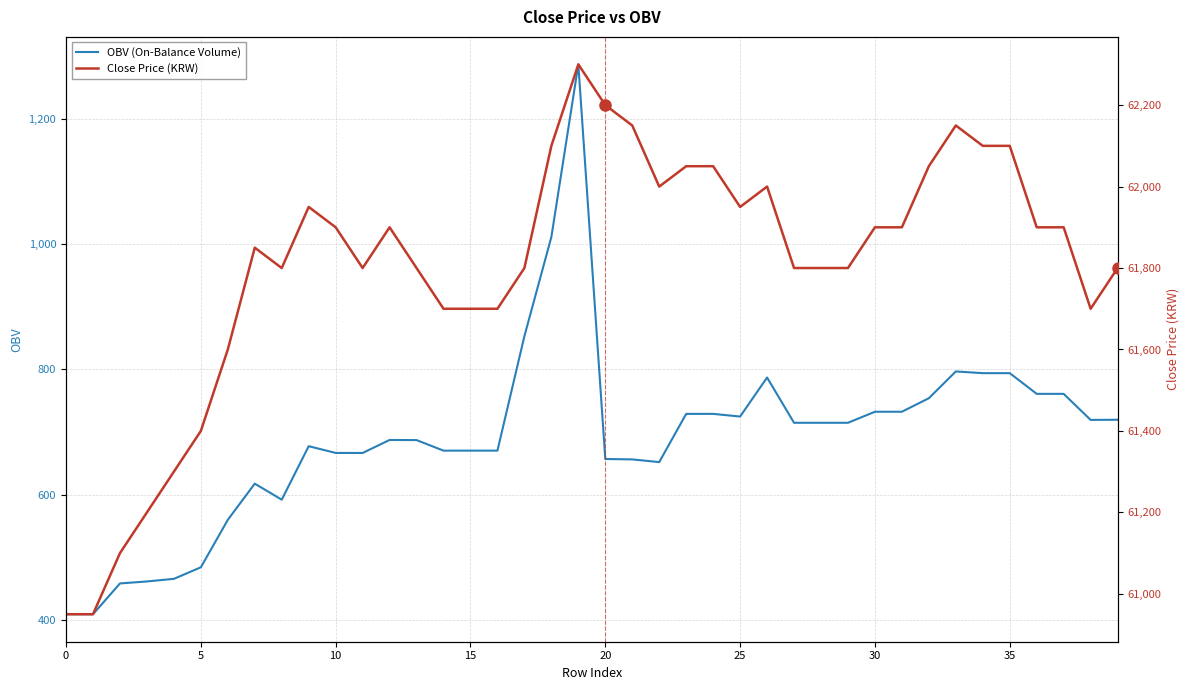

What value does the OBV (On-Balance Volume) series have at 30?

732.5